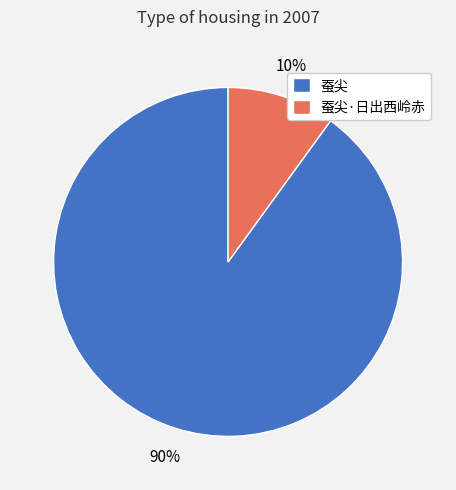

Do 蚕尖·日出西岭赤 and 蚕尖 together represent more than half of the pie?

Yes